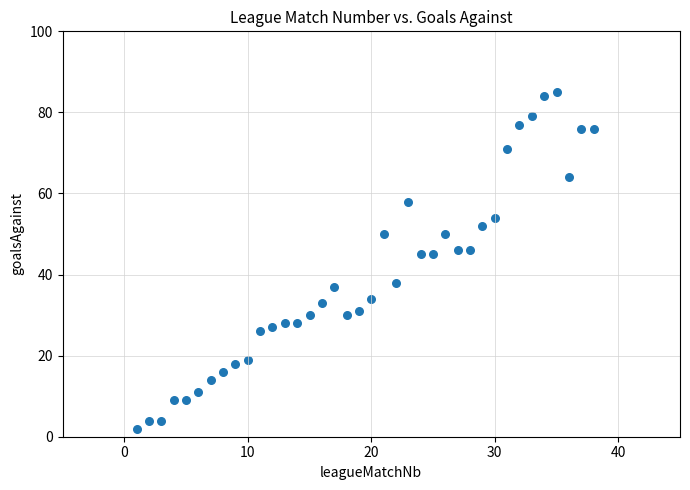

What is the range of X values (max minus min)?

37